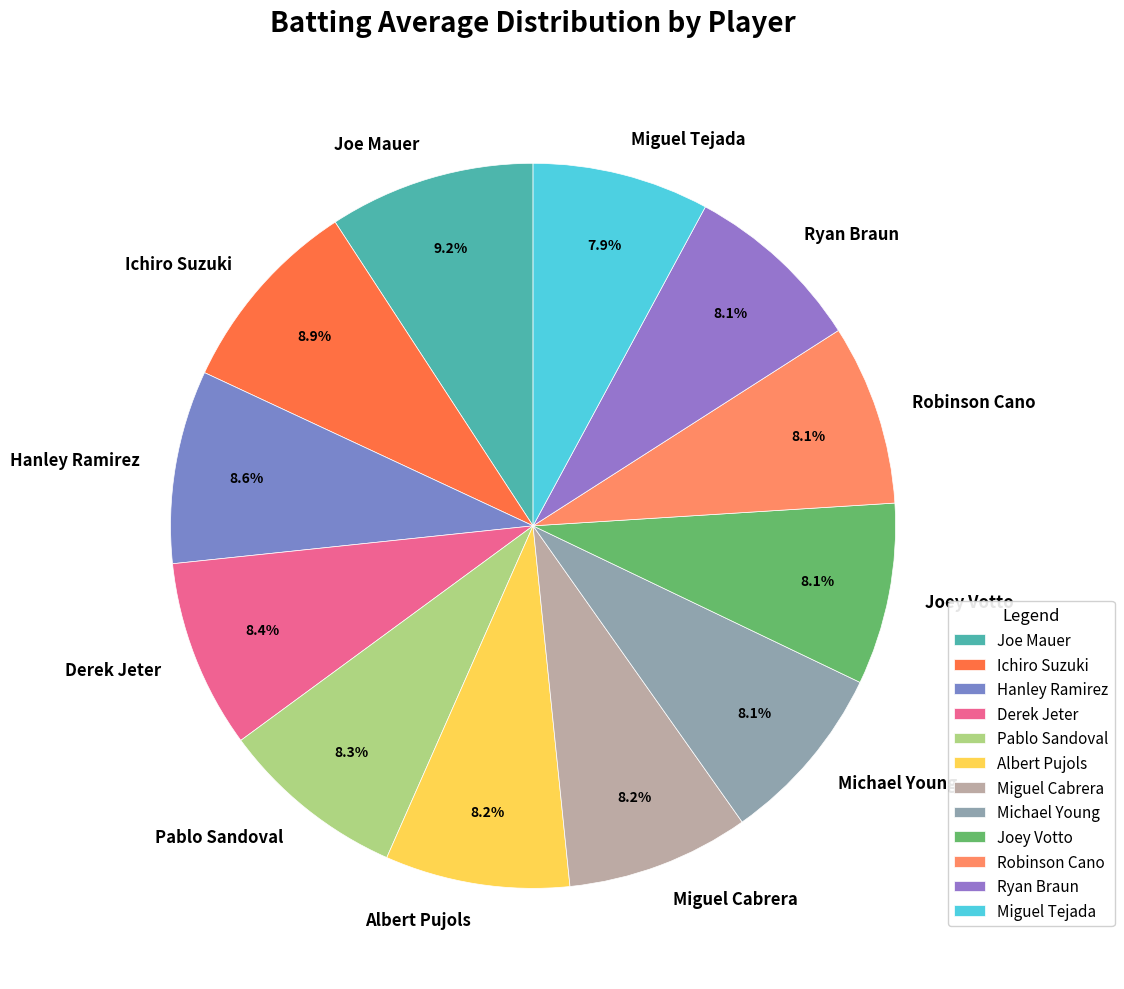

How many segments does this pie chart have?

12